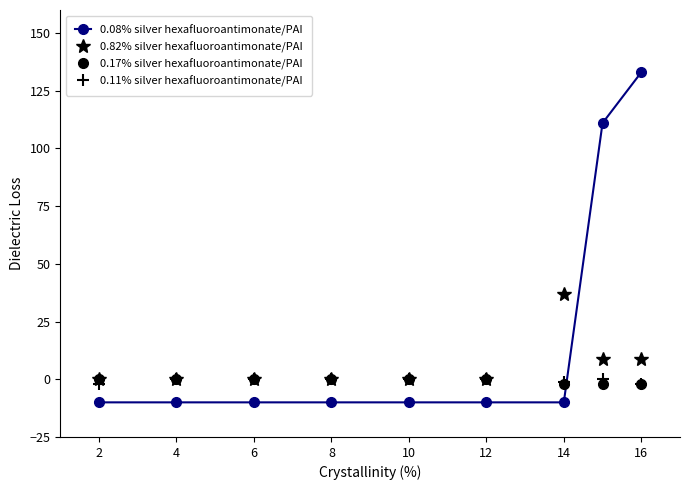

Which series has the largest range (max minus min)?

0.08% silver hexafluoroantimonate/PAI